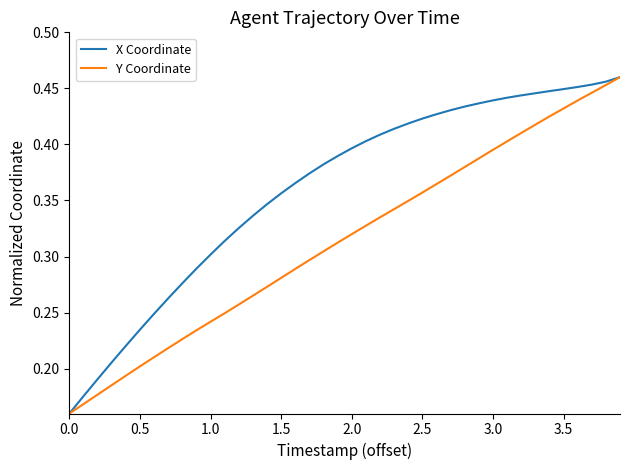

Which series has the largest total across all categories?

X Coordinate